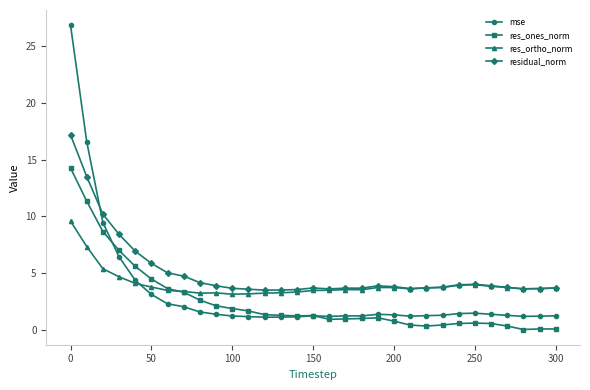

How many times do mse and res_ortho_norm cross each other?

1